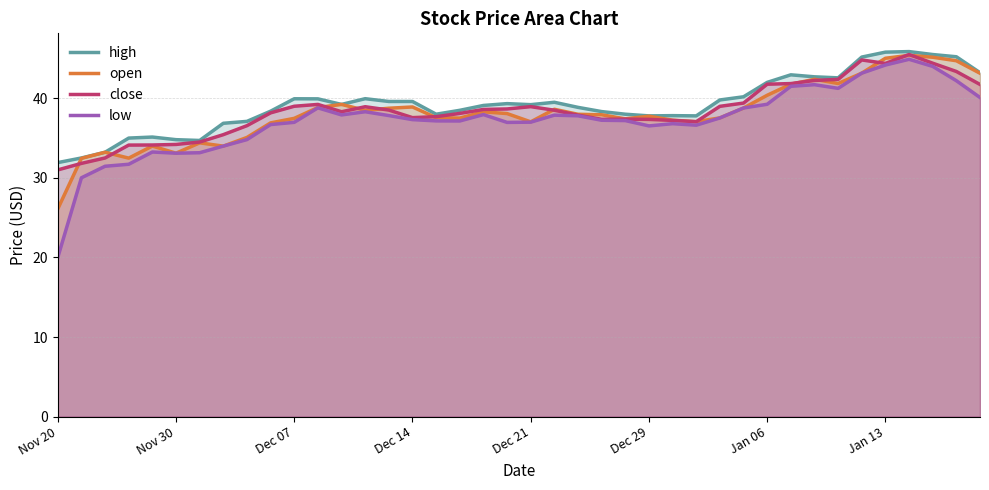

Where is high nearest to the value 38?

16